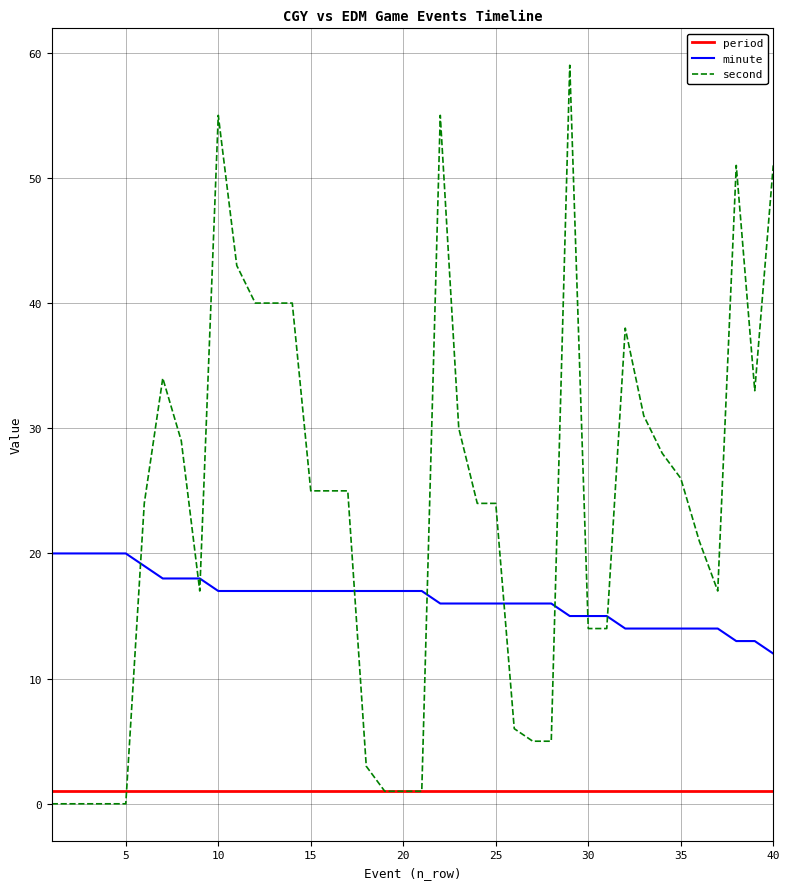

Reading left to right, what are all the values shown in this chart?

period: 1	1	1	1	1	1	1	1	1	1	1	1	1	1	1	1	1	1	1	1	1	1	1	1	1	1	1	1	1	1	1	1	1	1	1	1	1	1	1	1
minute: 20	20	20	20	20	19	18	18	18	17	17	17	17	17	17	17	17	17	17	17	17	16	16	16	16	16	16	16	15	15	15	14	14	14	14	14	14	13	13	12
second: 0	0	0	0	0	24	34	29	17	55	43	40	40	40	25	25	25	3	1	1	1	55	30	24	24	6	5	5	59	14	14	38	31	28	26	21	17	51	33	51